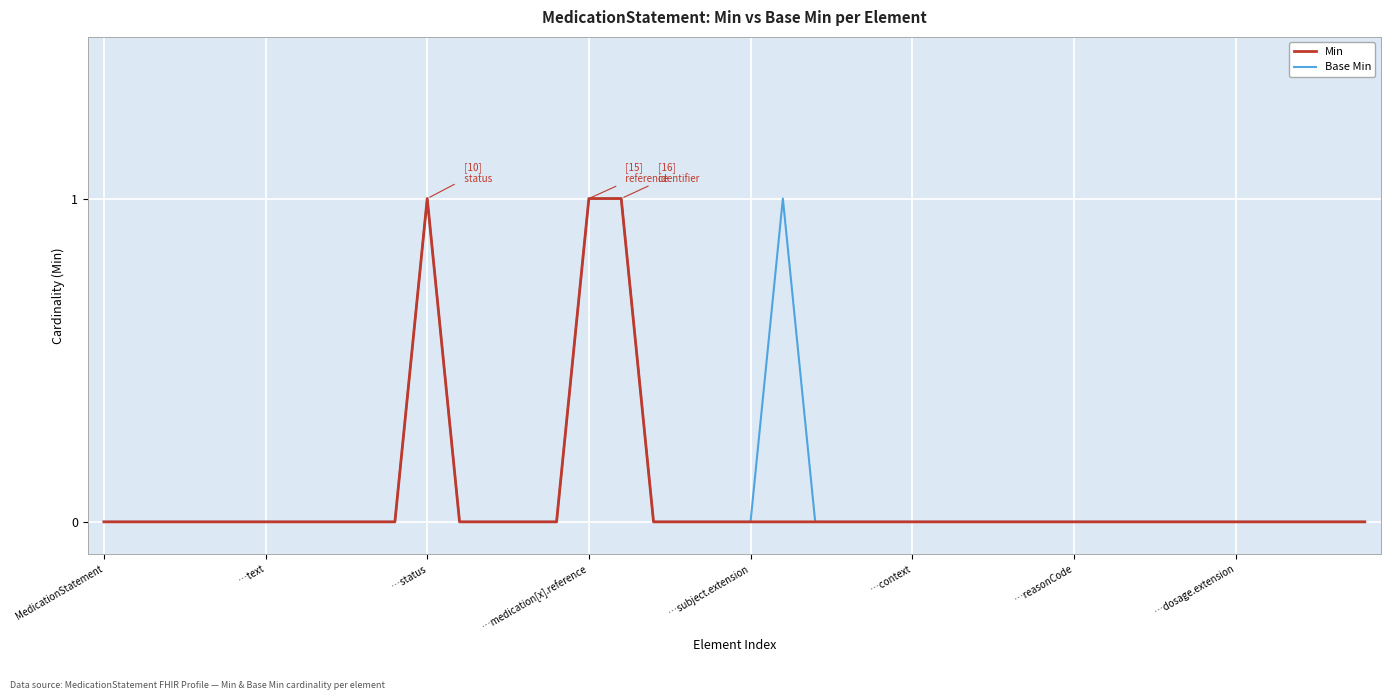

True or false: Min and Base Min intersect in this chart.

False